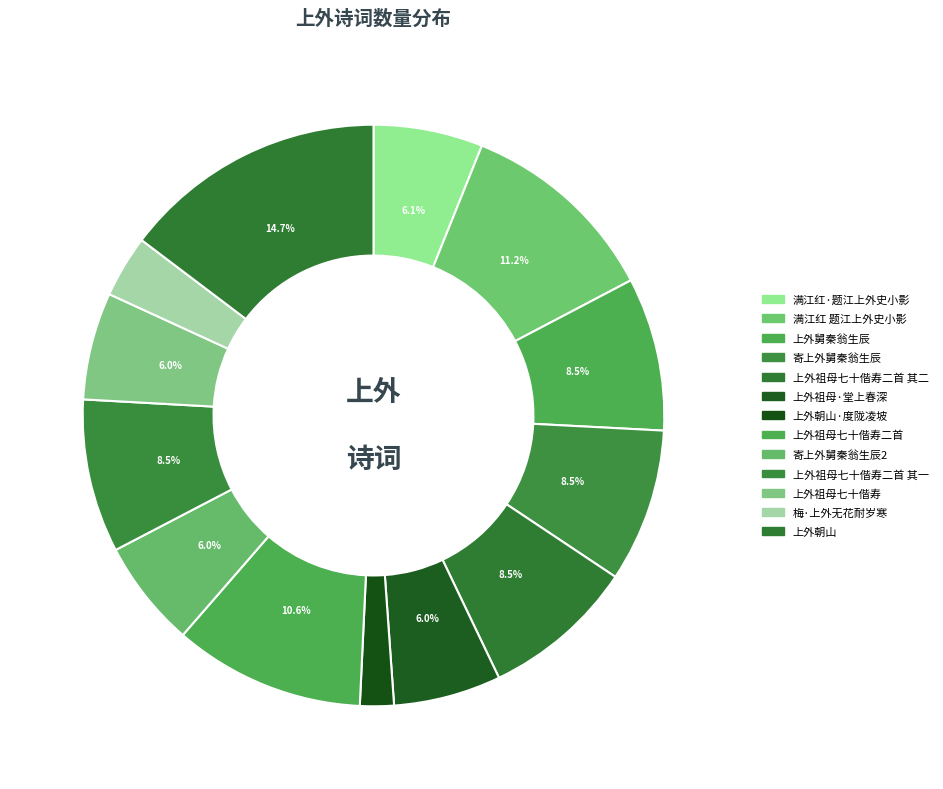

Count the number of slices in the pie.

13